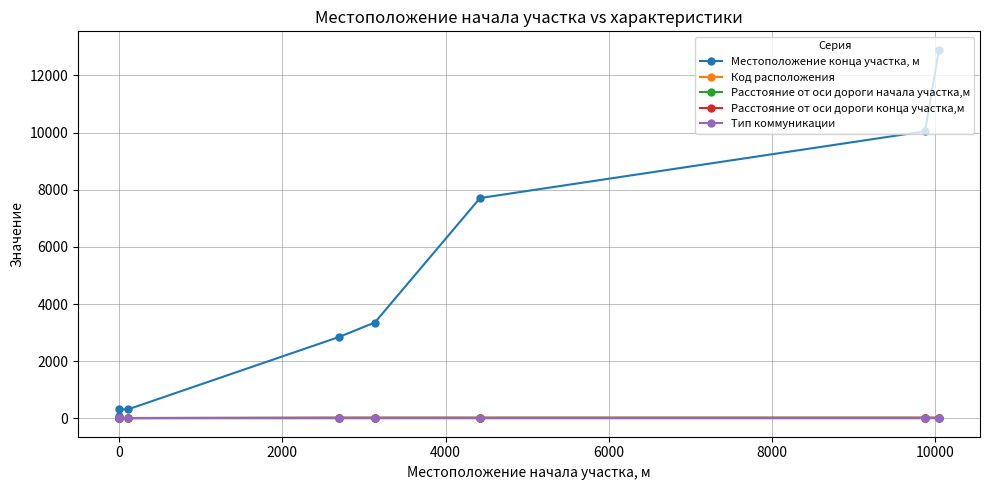

How many data points in Код расположения are above 1?

3